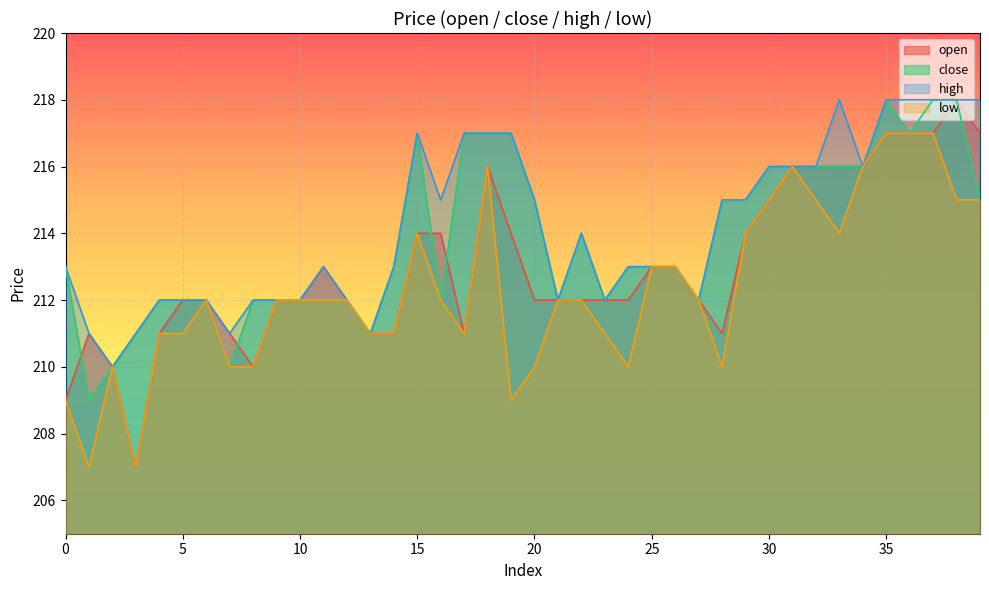

The low series shows 108 at 19. True or false?

False